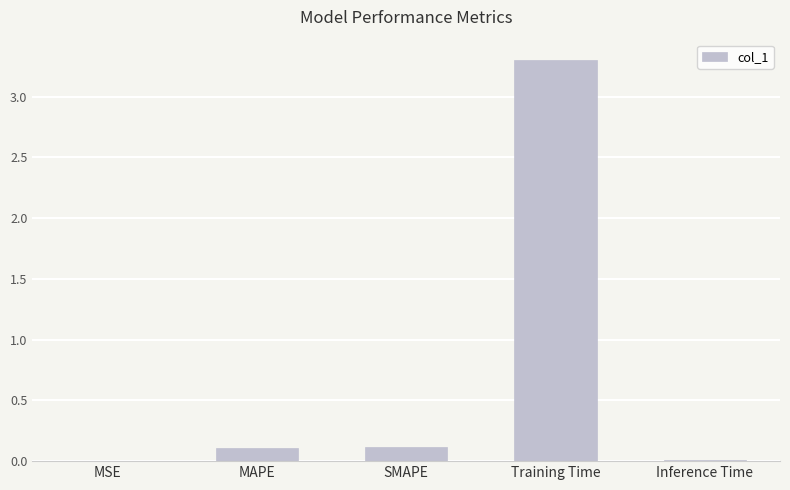

Is it true that the value at Training Time is 4.5?

False